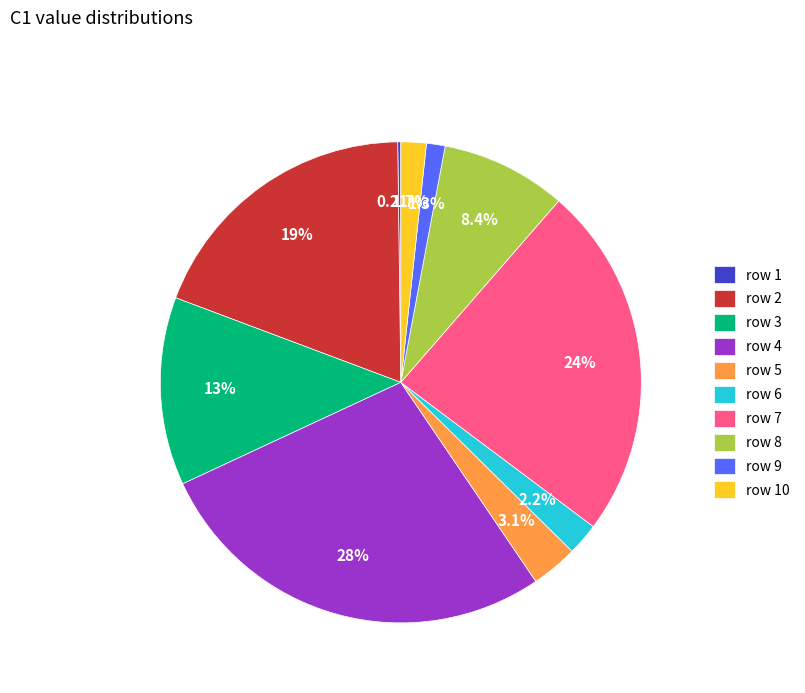

Is there any slice that represents more than half of the pie?

No